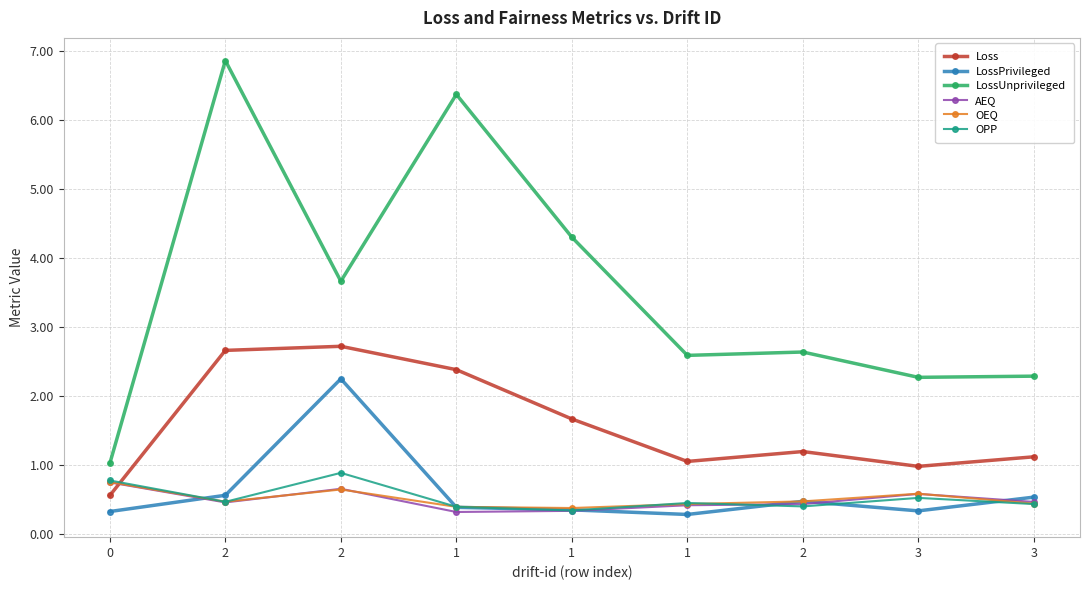

True or false: Loss has a value of 0.5 at 3.

False